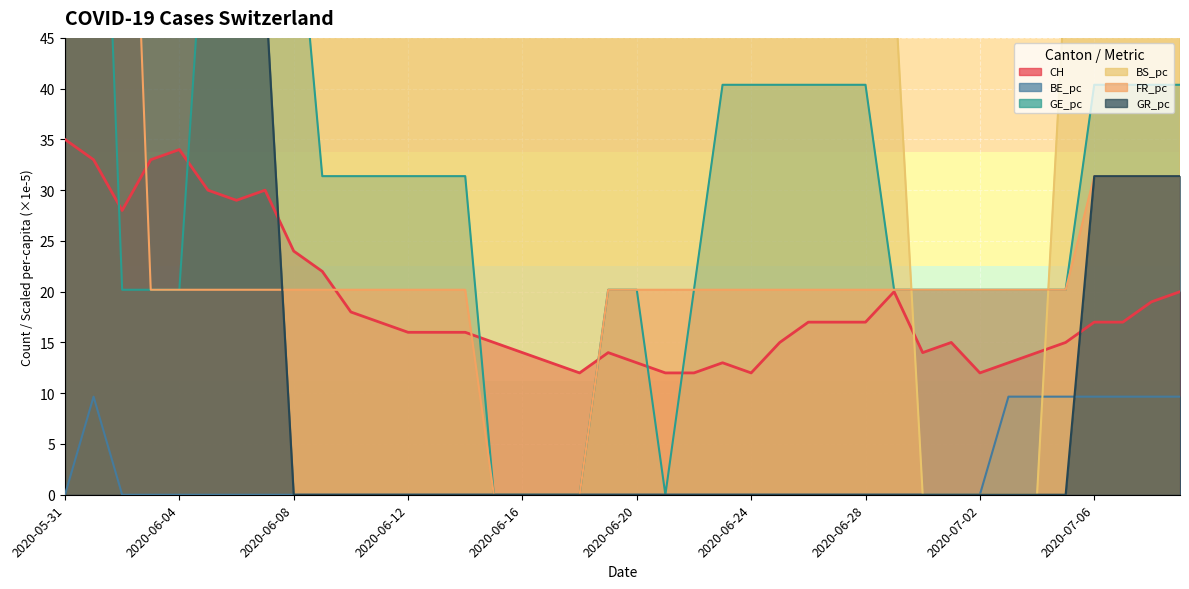

Reading left to right, extract all data points from this chart.

CH: 35.0	33.0	28.0	33.0	34.0	30.0	29.0	30.0	24.0	22.0	18.0	17.0	16.0	16.0	16.0	15.0	14.0	13.0	12.0	14.0	13.0	12.0	12.0	13.0	12.0	15.0	17.0	17.0	17.0	20.0	14.0	15.0	12.0	13.0	14.0	15.0	17.0	17.0	19.0	20.0
BE_pc: 0.0	9.7	0.0	0.0	0.0	0.0	0.0	0.0	0.0	0.0	0.0	0.0	0.0	0.0	0.0	0.0	0.0	0.0	0.0	0.0	0.0	0.0	0.0	0.0	0.0	0.0	0.0	0.0	0.0	0.0	0.0	0.0	0.0	9.7	9.7	9.7	9.7	9.7	9.7	9.7
GE_pc: 94.1	94.1	20.2	20.2	20.2	62.8	62.8	62.8	62.8	31.4	31.4	31.4	31.4	31.4	31.4	0.0	0.0	0.0	0.0	20.2	20.2	0.0	20.2	40.4	40.4	40.4	40.4	40.4	40.4	20.2	20.2	20.2	20.2	20.2	20.2	20.2	40.4	40.4	40.4	40.4
BS_pc: 154.0	154.0	154.0	154.0	154.0	154.0	154.0	154.0	154.0	154.0	102.7	102.7	102.7	102.7	102.7	102.7	102.7	102.7	102.7	102.7	51.3	51.3	51.3	51.3	51.3	51.3	51.3	51.3	51.3	51.3	0.0	0.0	0.0	0.0	0.0	51.3	51.3	51.3	51.3	51.3
FR_pc: 94.1	94.1	94.1	20.2	20.2	20.2	20.2	20.2	20.2	20.2	20.2	20.2	20.2	20.2	20.2	0.0	0.0	0.0	0.0	20.2	20.2	20.2	20.2	20.2	20.2	20.2	20.2	20.2	20.2	20.2	20.2	20.2	20.2	20.2	20.2	20.2	31.4	31.4	31.4	31.4
GR_pc: 50.4	50.4	50.4	50.4	50.4	50.4	50.4	50.4	0.0	0.0	0.0	0.0	0.0	0.0	0.0	0.0	0.0	0.0	0.0	0.0	0.0	0.0	0.0	0.0	0.0	0.0	0.0	0.0	0.0	0.0	0.0	0.0	0.0	0.0	0.0	0.0	31.4	31.4	31.4	31.4